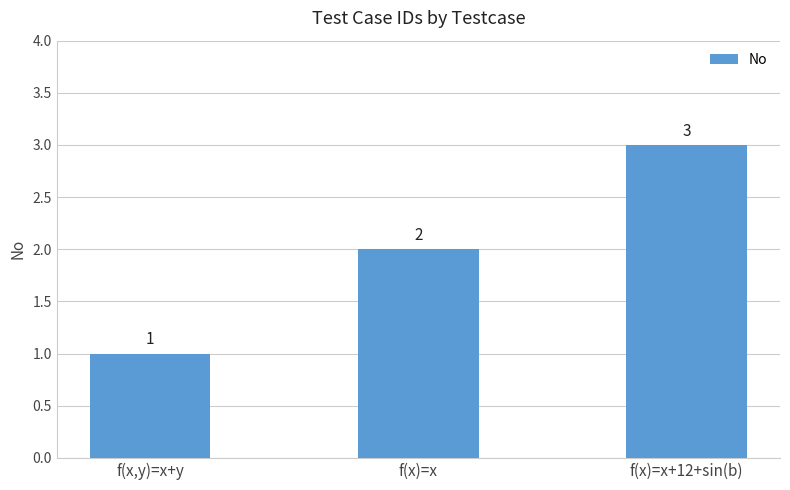

Which has a higher value, f(x)=x+12+sin(b) or f(x)=x?

f(x)=x+12+sin(b)